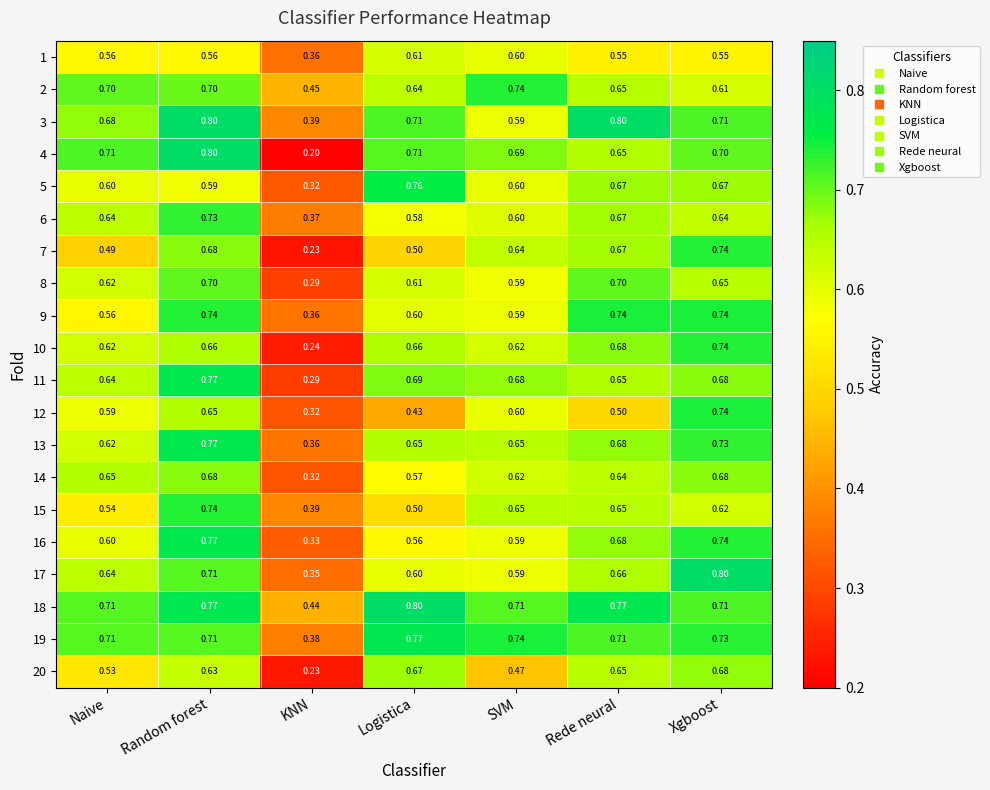

At which label does 19 reach its peak?

Logistica